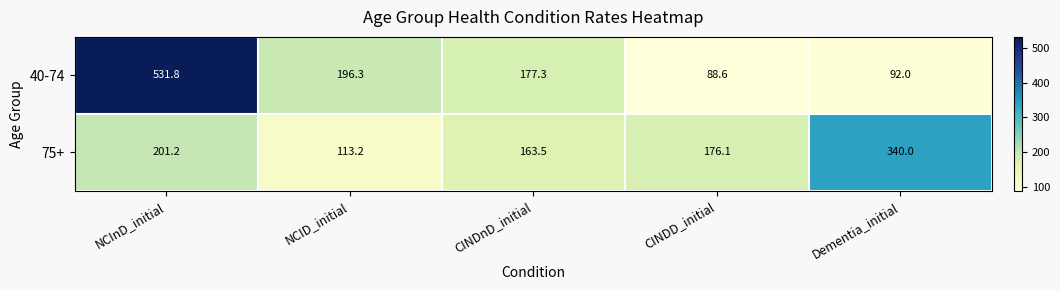

The value of 75+ at CINDD_initial is 176.1. True or false?

True